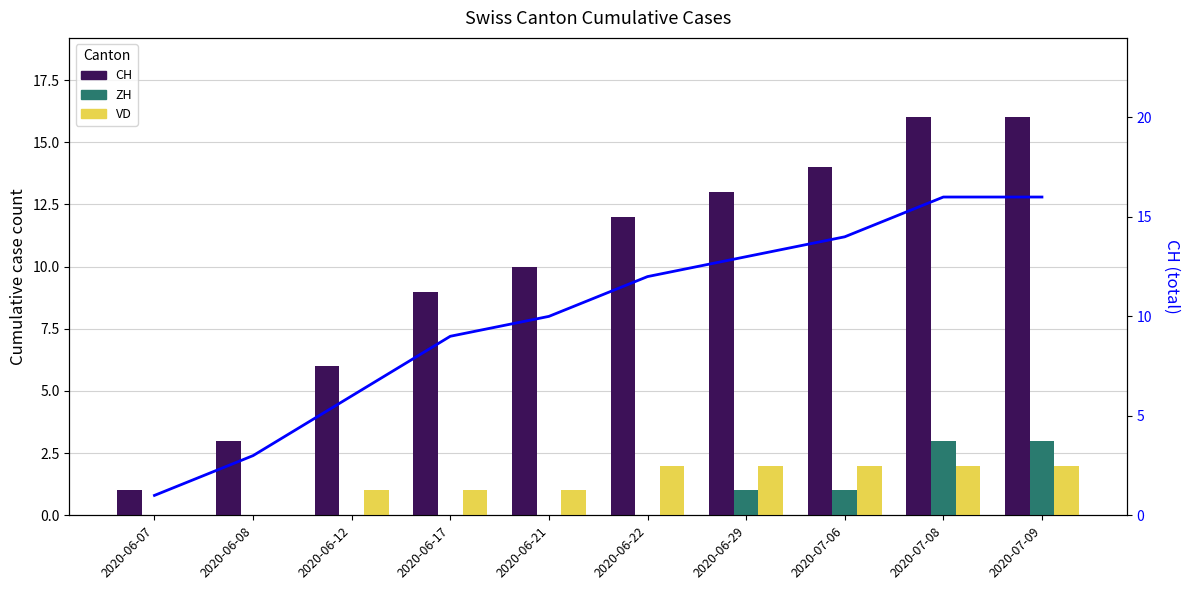

Which series changed the most between 2020-06-08 and 2020-07-08?

CH